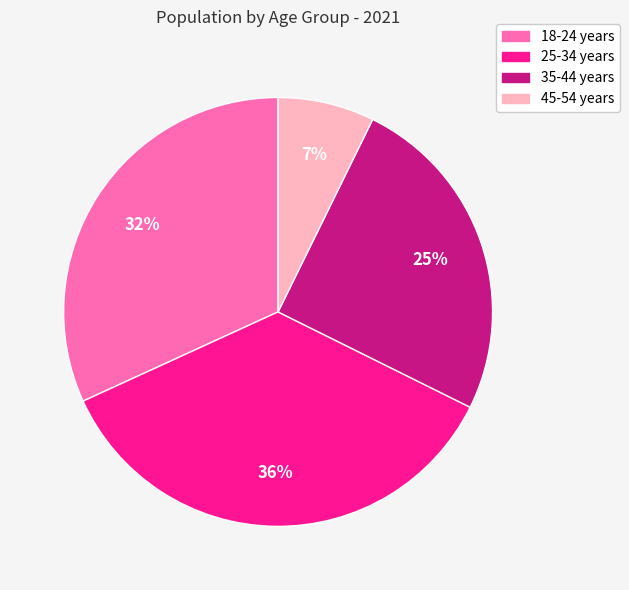

The 35-44 years slice represents 32% of the pie. True or false?

False